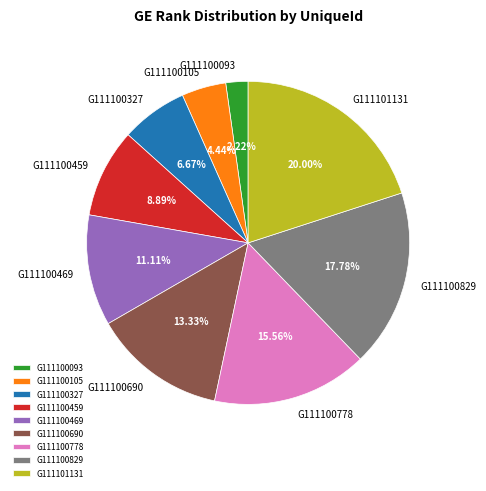

Which category has the smallest portion of the pie?

G111100093